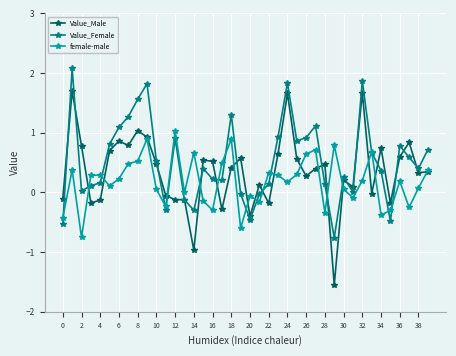

Rank the series by their maximum value, from lowest to highest.

female-male, Value_Male, Value_Female